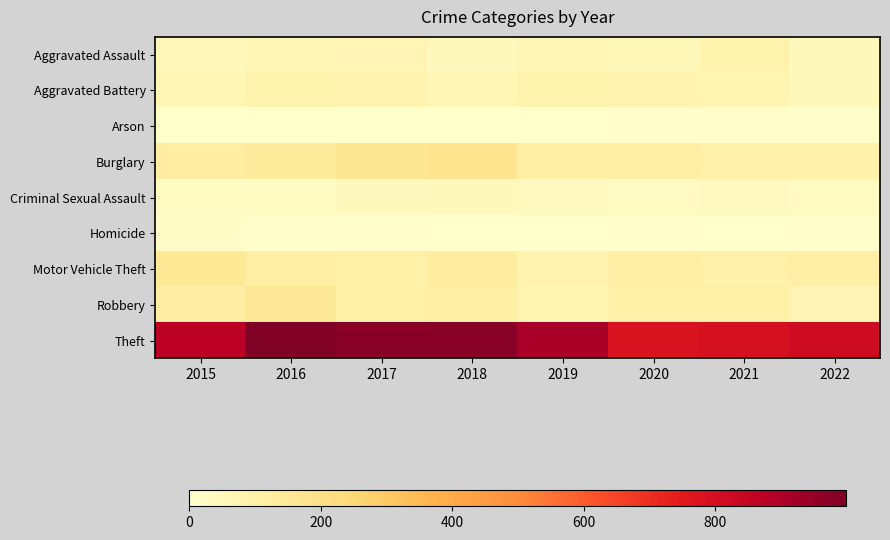

List the series in order of their peak value, highest first.

Theft, Burglary, Motor Vehicle Theft, Robbery, Aggravated Battery, Aggravated Assault, Criminal Sexual Assault, Homicide, Arson